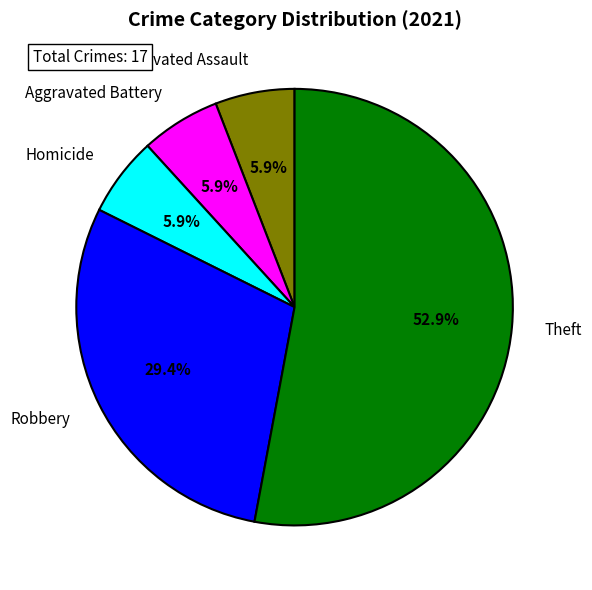

Combined, do Theft and Aggravated Assault account for over 50%?

Yes